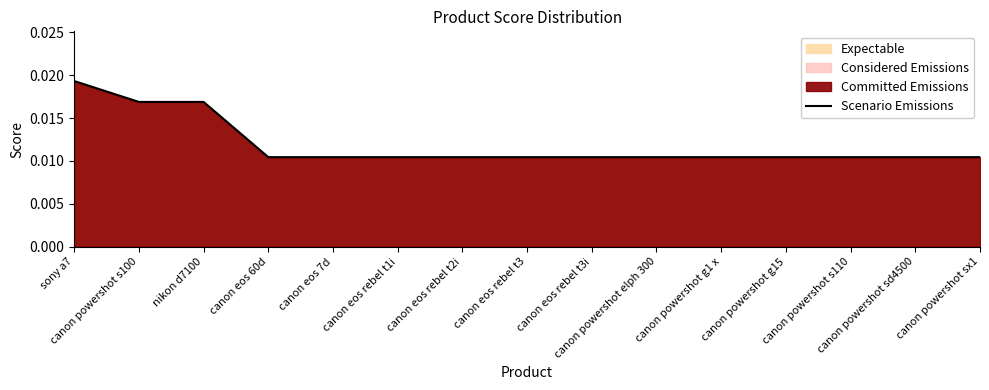

The chart shows a value of 0.0 at canon powershot s100. True or false?

False